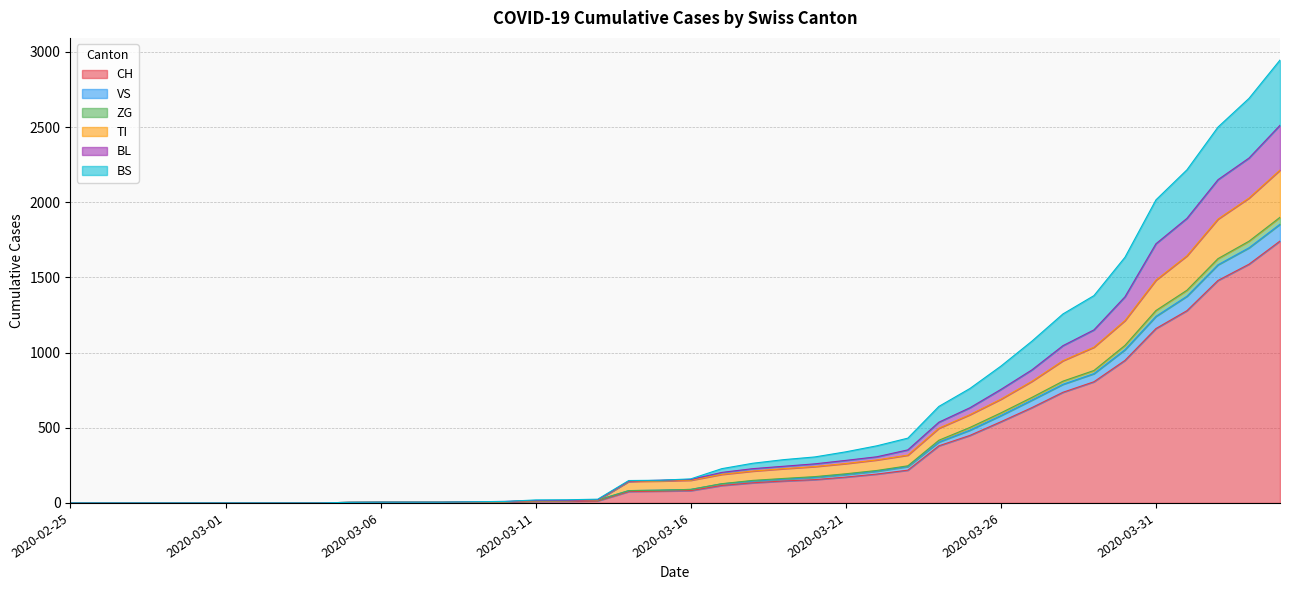

Between 2020-03-26 and 2020-03-31, which is larger?

2020-03-31